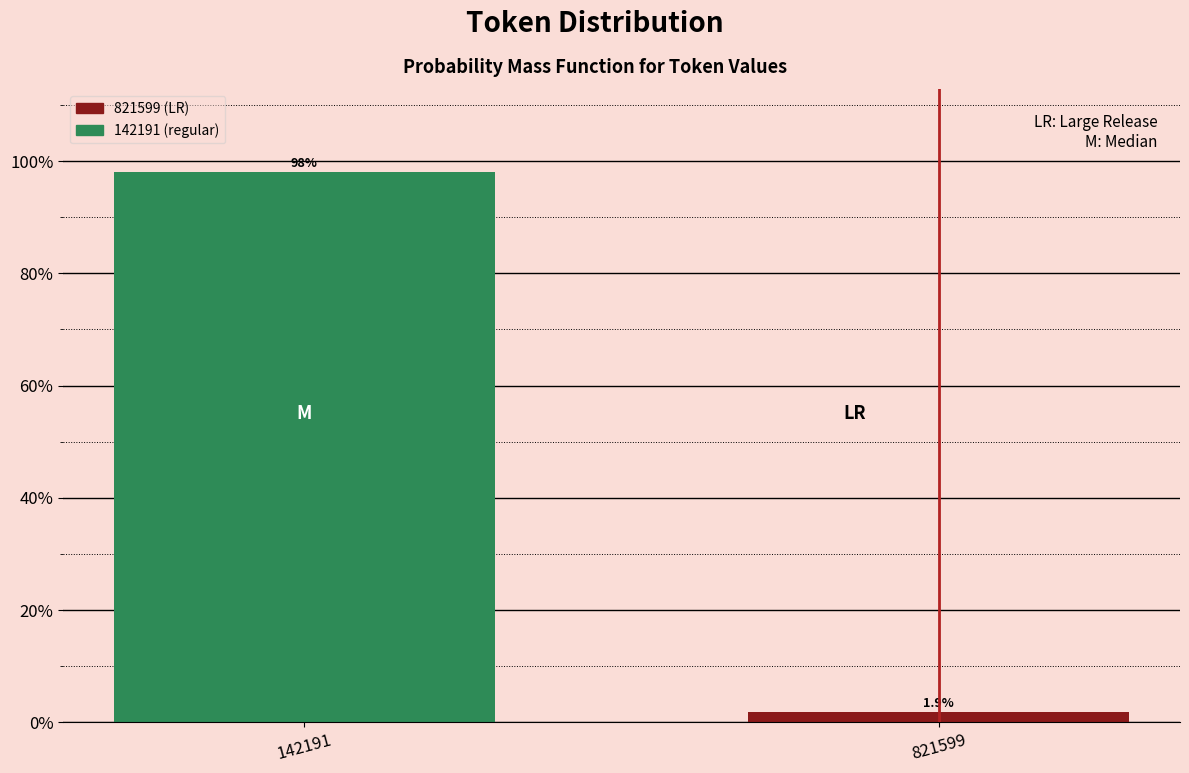

Reading right to left, what are all the values shown in this chart?

821599=1.9	142191=98.1